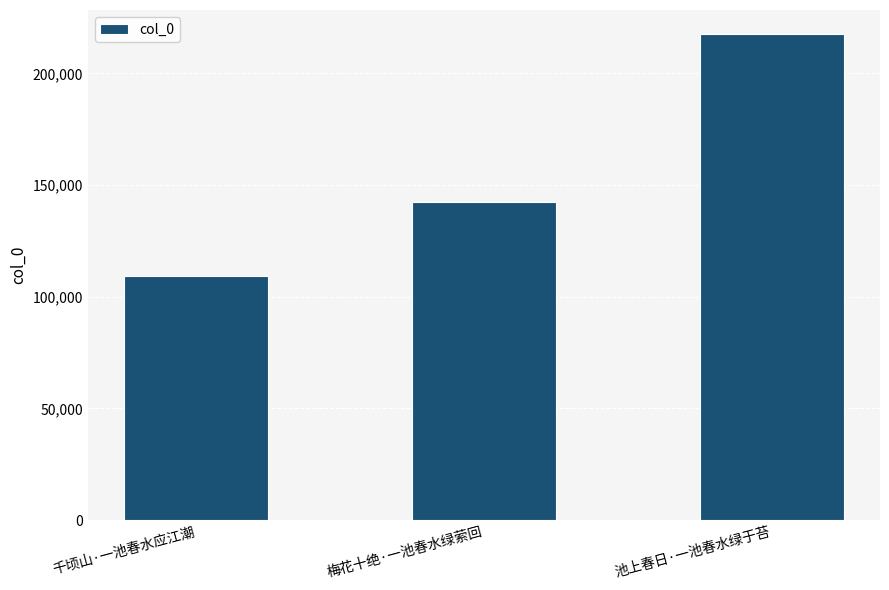

Which category has the lowest value across all series?

千顷山·一池春水应江潮